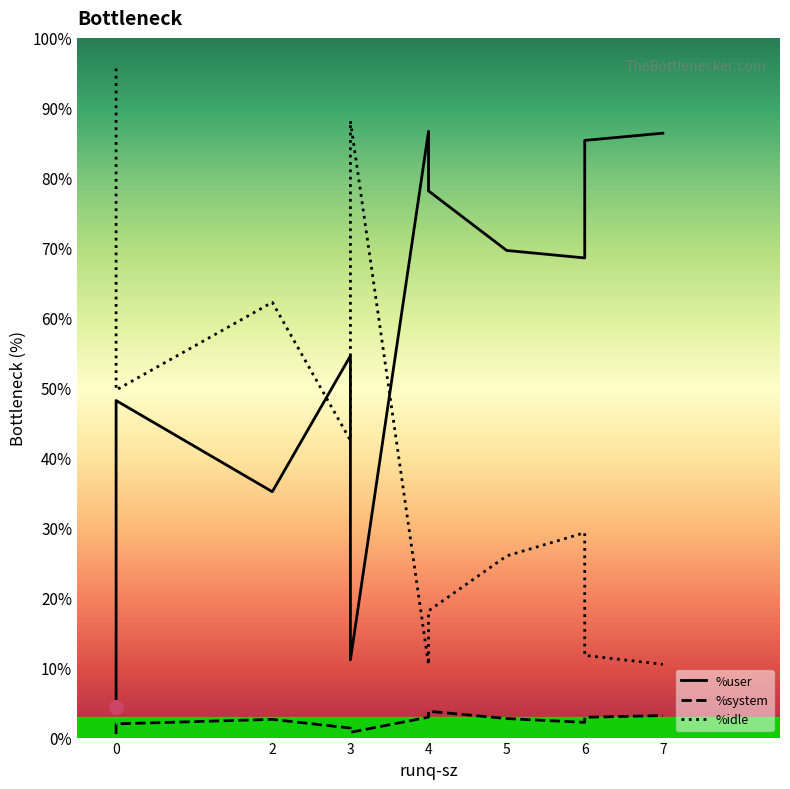

What is the value of the %user point at the 1st from the left?

3.9